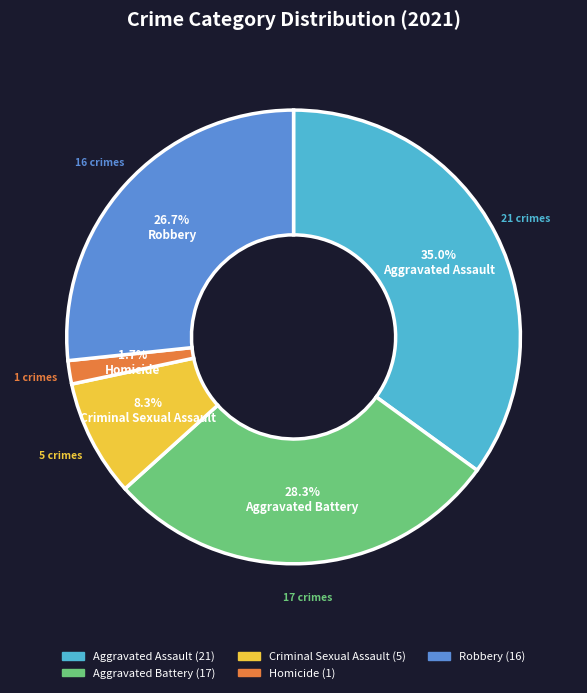

To the nearest percent, what is the difference between the largest and smallest slice percentages?

33%